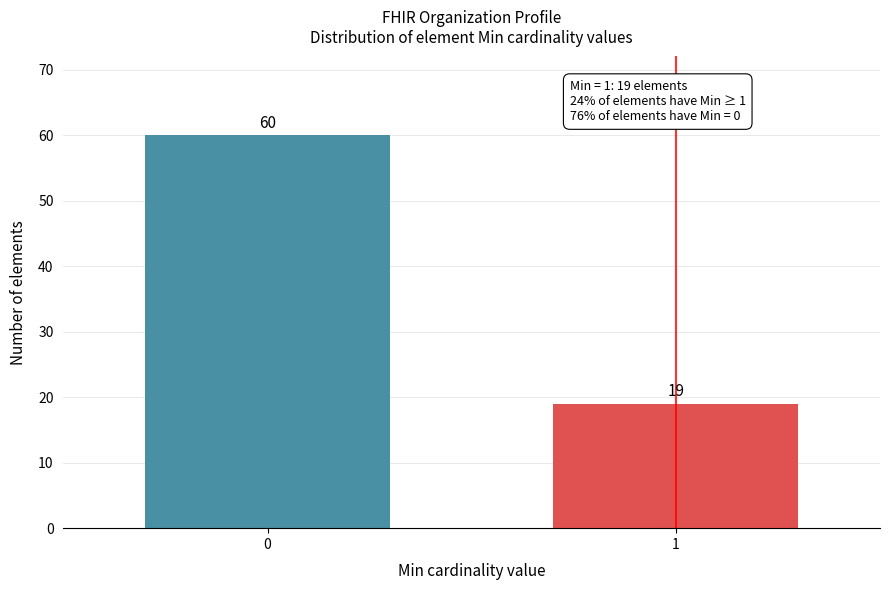

Reading right to left, transcribe all the data shown in this chart.

19	60